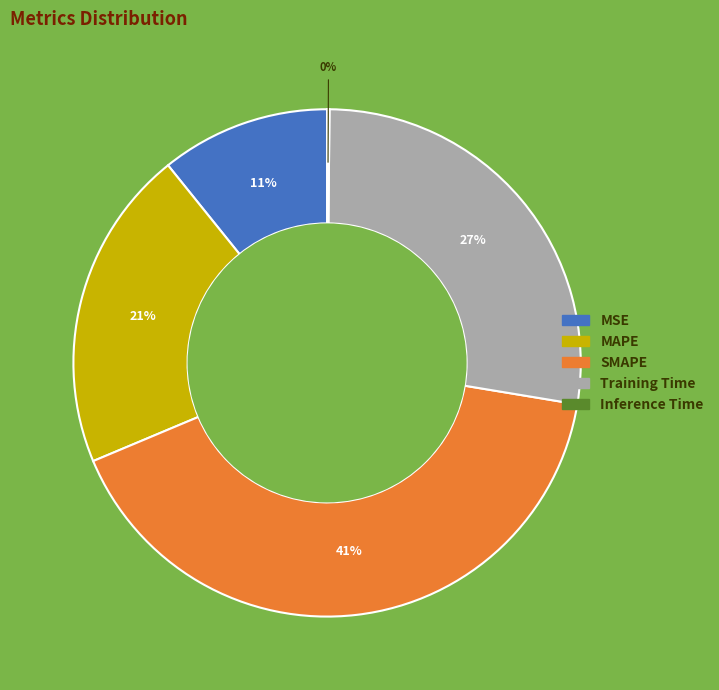

Does SMAPE account for over 50% of the chart?

No